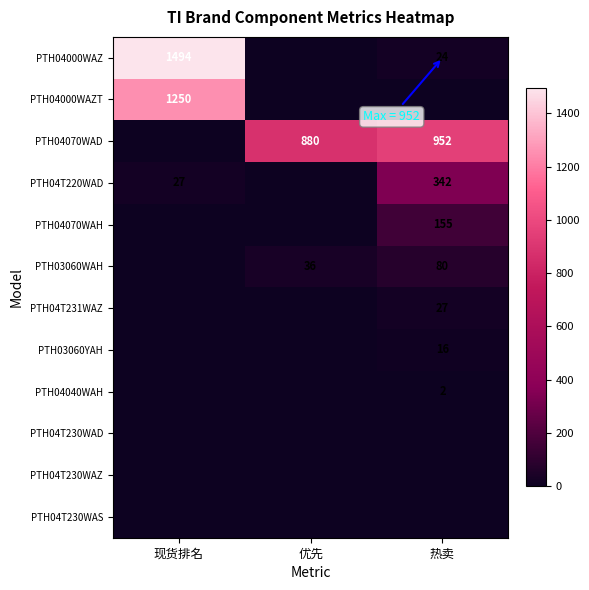

True or false: PTH04000WAZ has a value of 1494 at 现货排名.

True